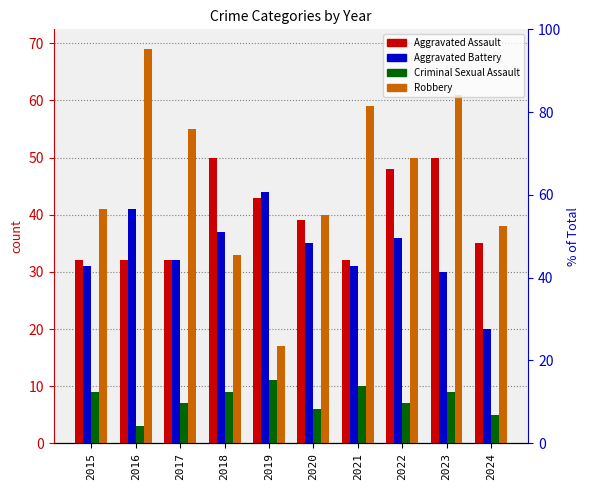

How many data points in Robbery are less than 50?

5